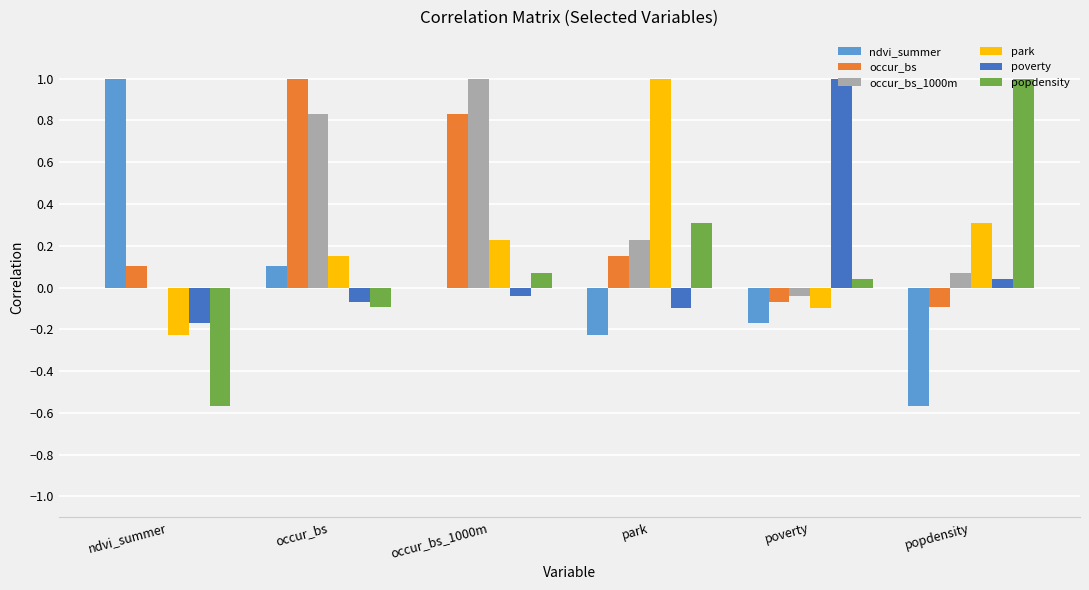

What is the total value across all series at occur_bs?

1.9